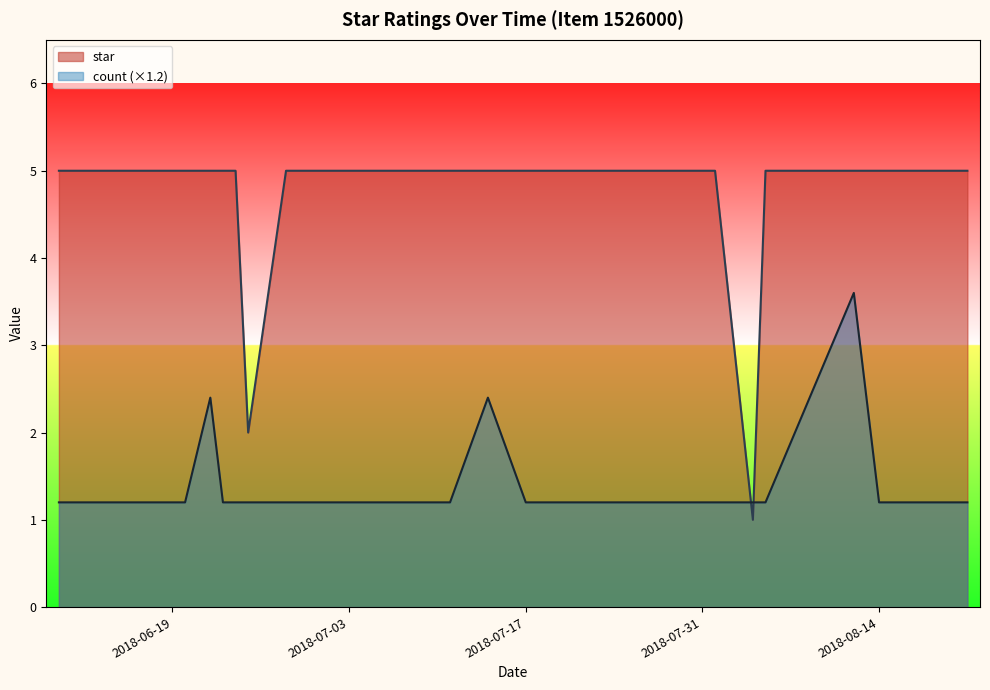

What is the sum of the count values at 2018-07-18 and 2018-06-24?

2